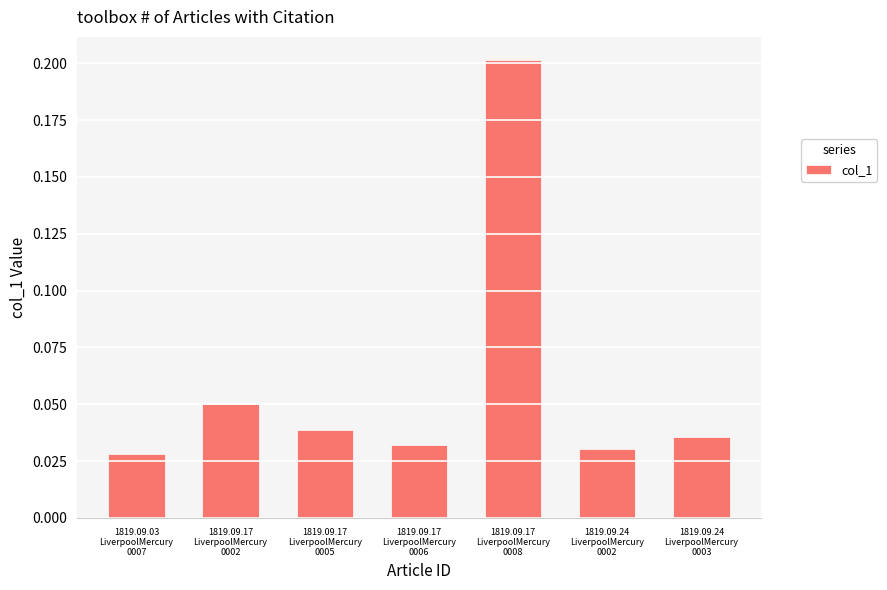

The value at 1819.09.24
LiverpoolMercury
0003 is 0.1. True or false?

False